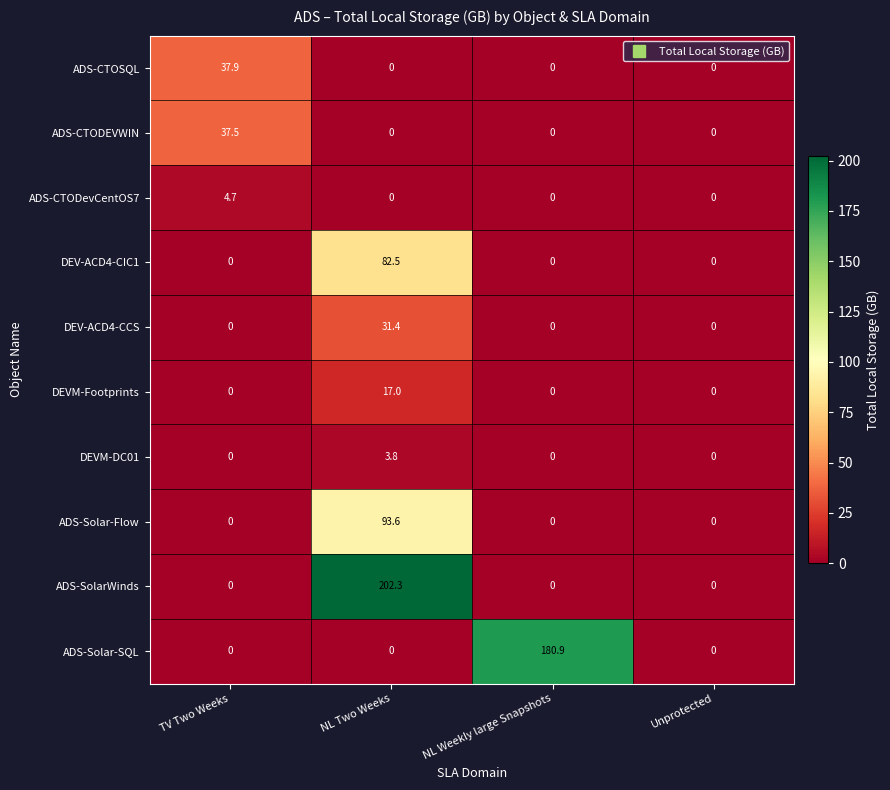

What is the greatest value displayed?

202.3